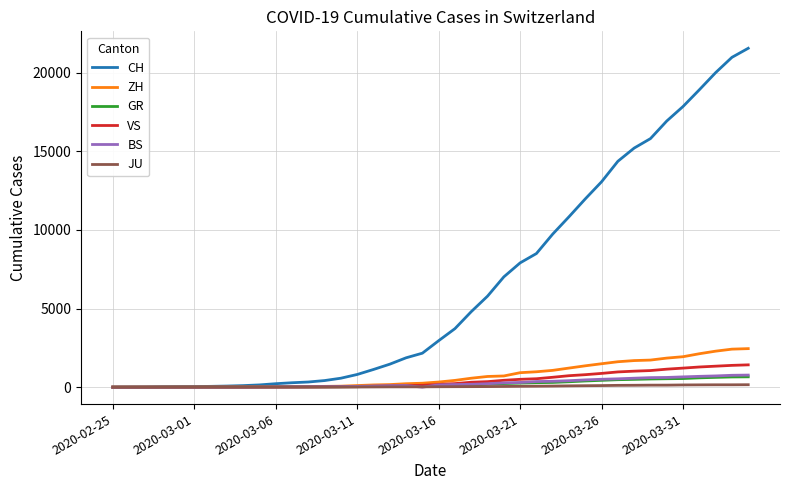

What is the greatest value displayed?

21554